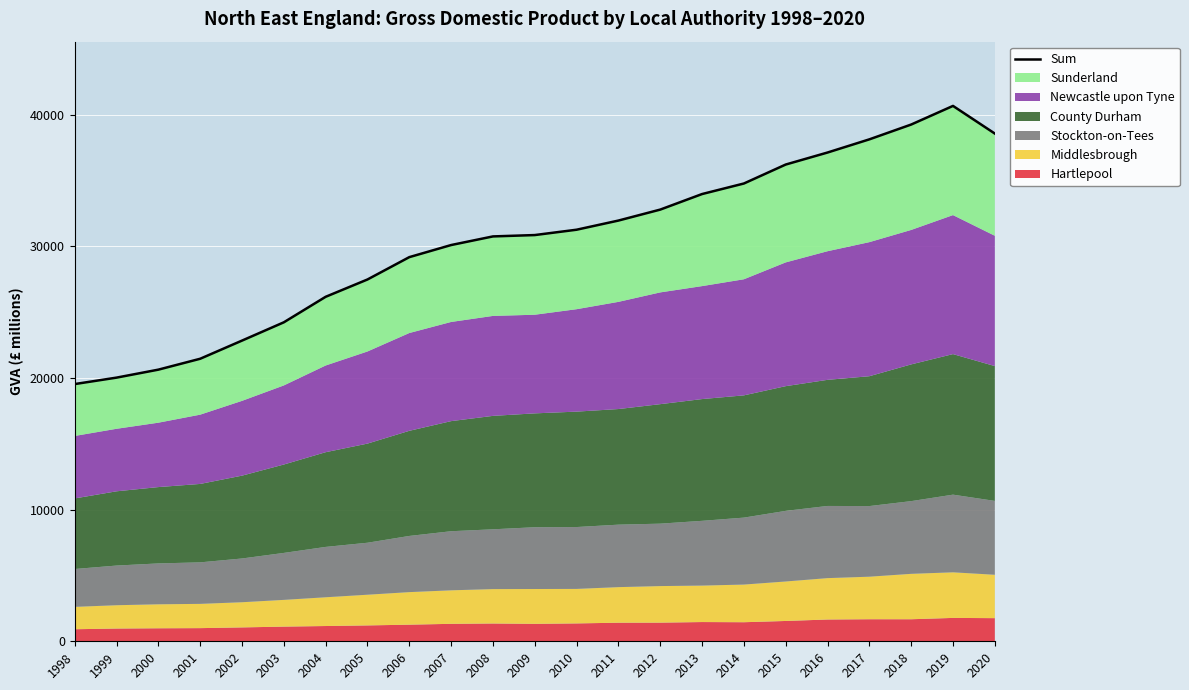

How many categories are shown in the chart?

23